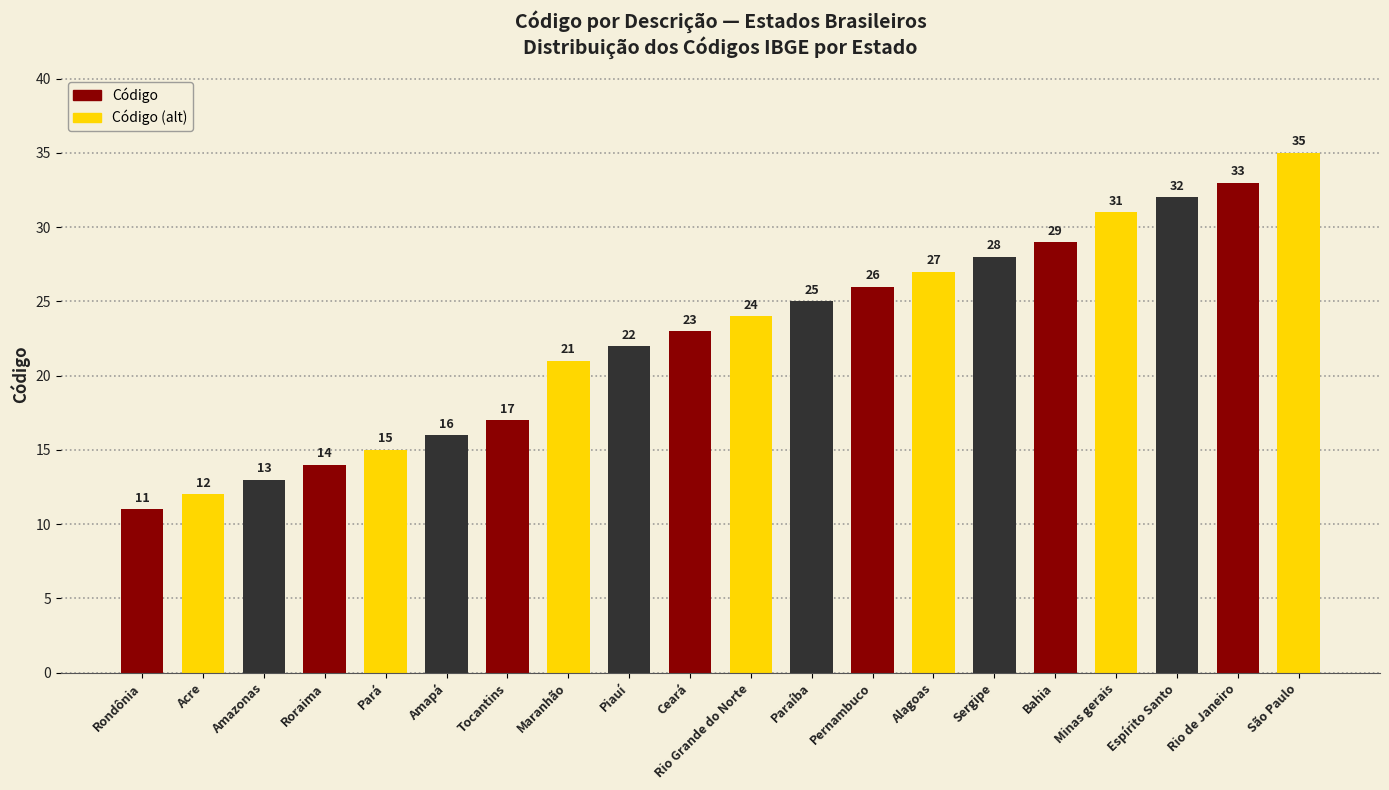

At which category does the chart reach its minimum across all series?

Rondônia